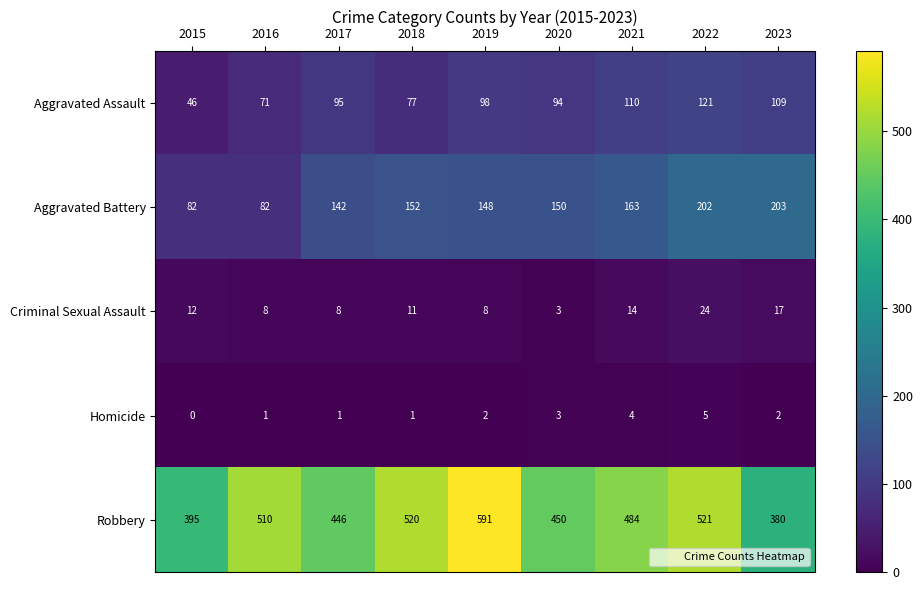

Which series changed the most between 2017 and 2022?

Robbery